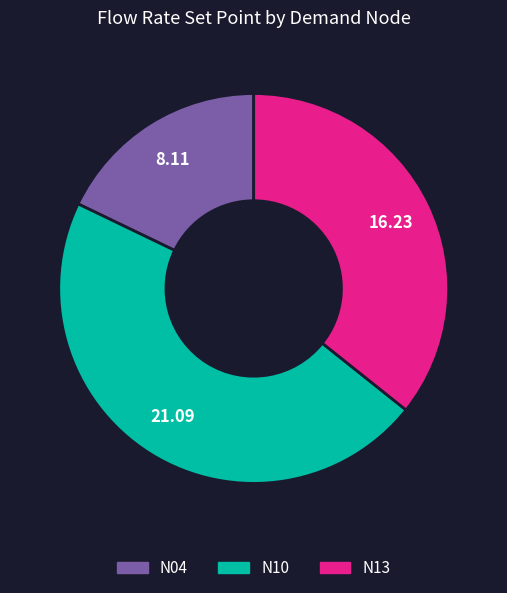

Is the sum of N04 and N10 greater than half?

Yes